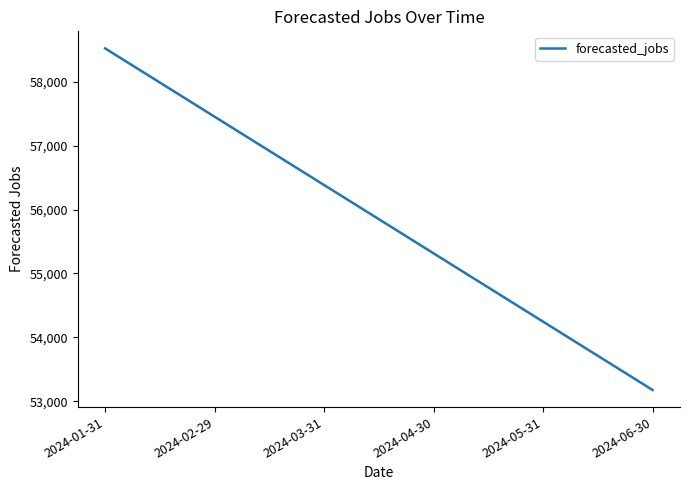

The chart shows a value of 58521.7 at 2024-01-31. True or false?

True